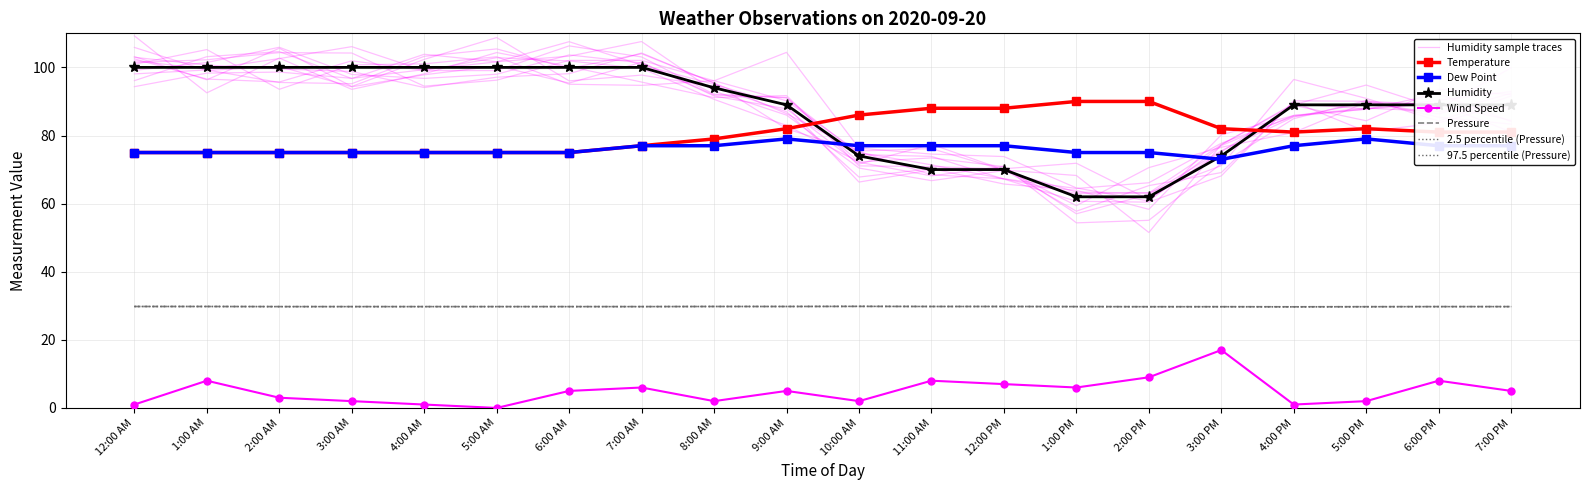

Where is the first local minimum for Dew Point?

3:00 PM